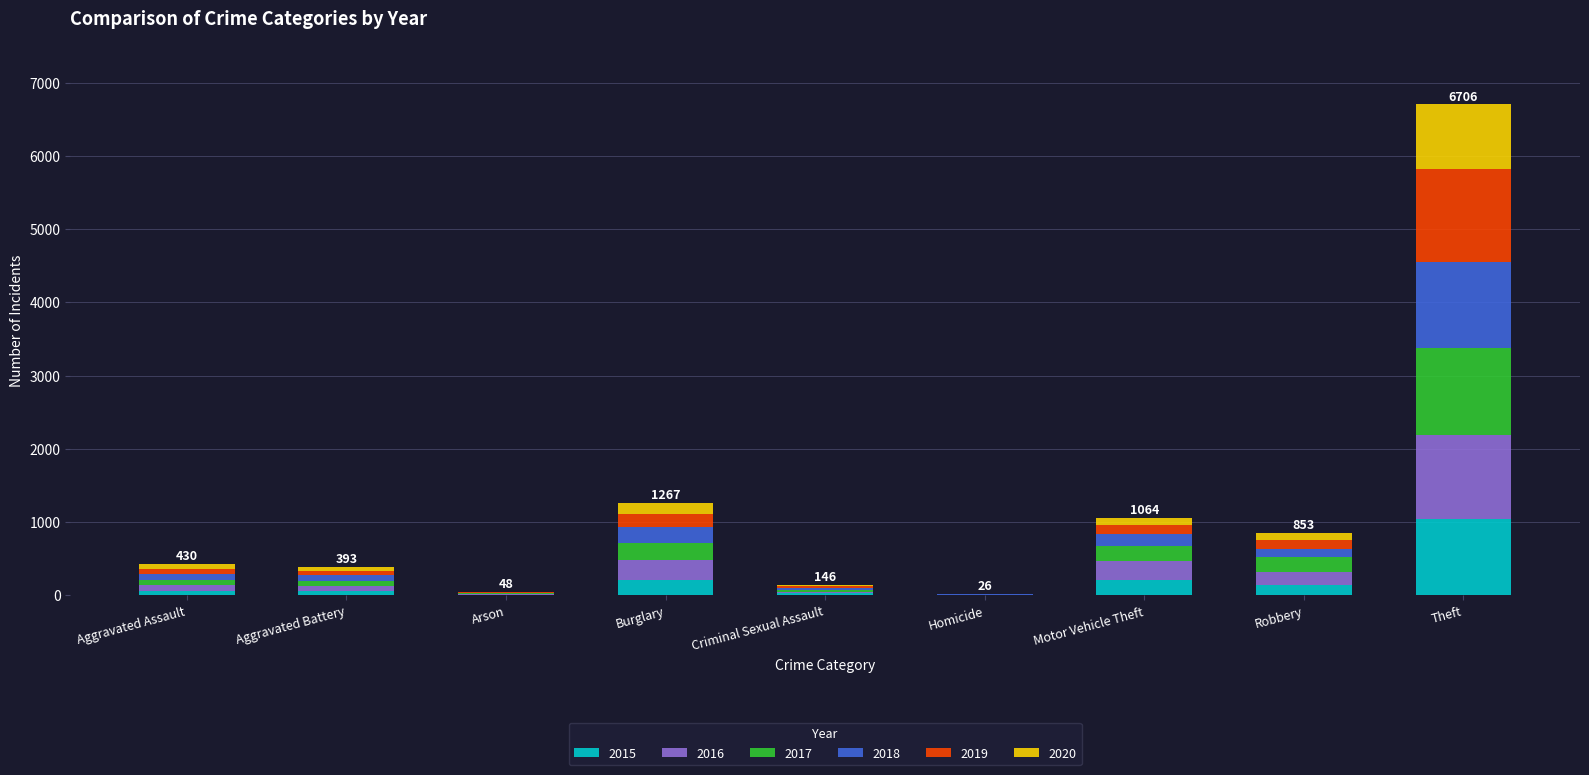

Which category has the highest value in the 2015 series?

Theft